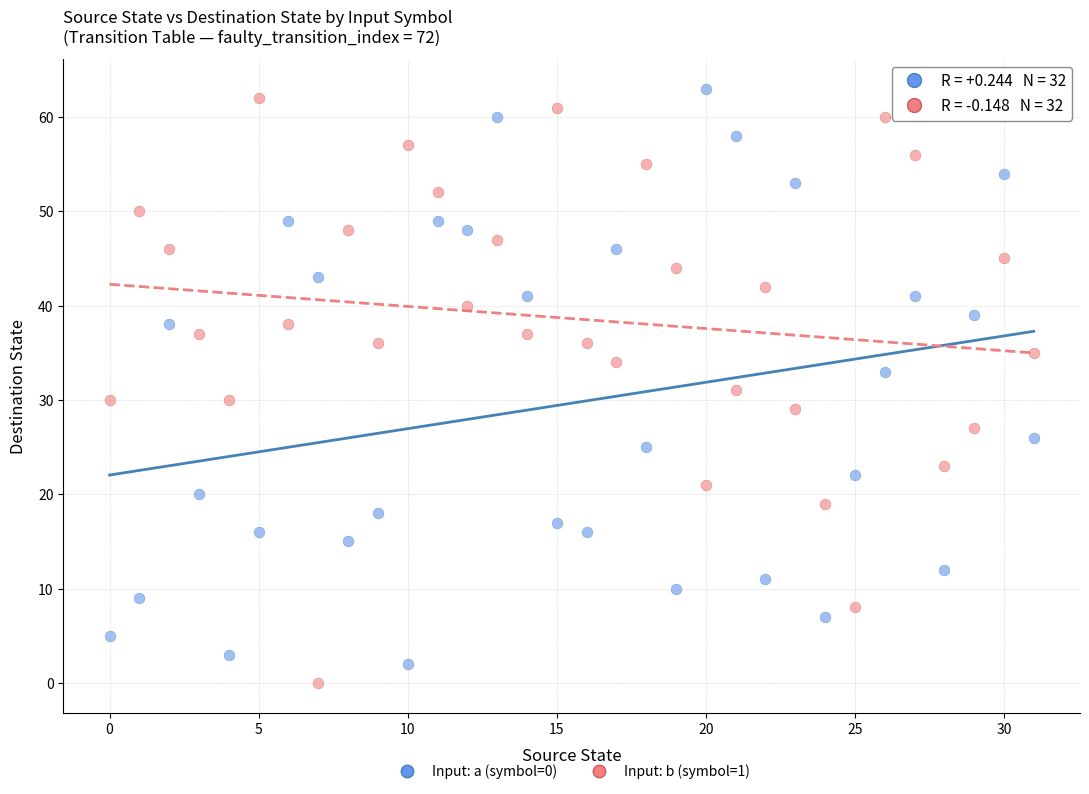

Across all data points, what is the range of Y values (max minus min)?

63